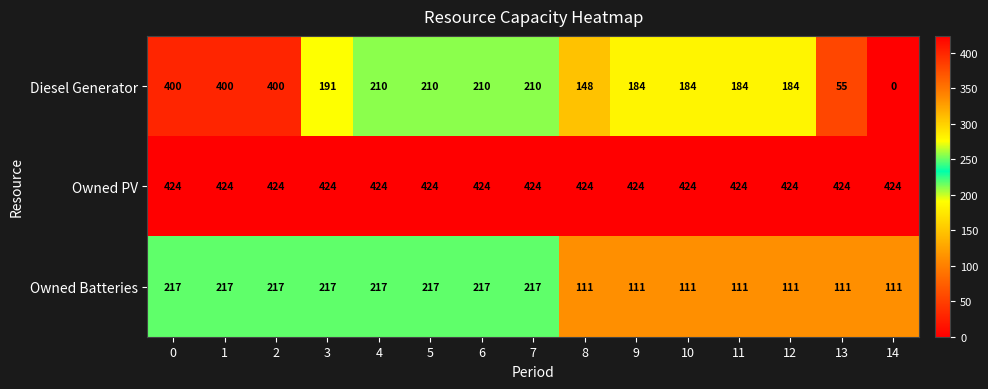

What is the sum of the Owned Batteries values at 14 and 7?

328